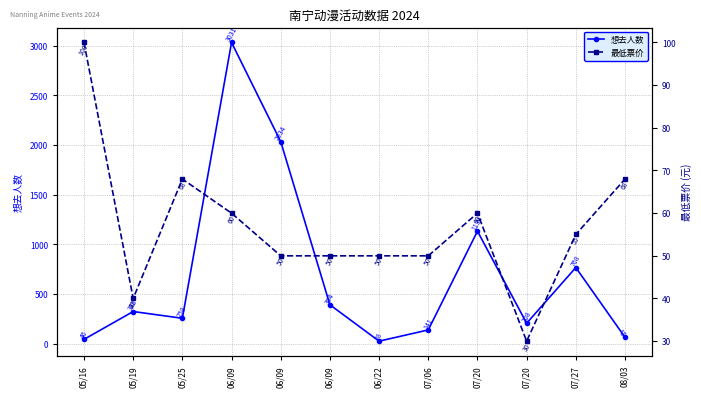

Where do 想去人数 and 最低票价 first cross each other?

05/16 and 05/19